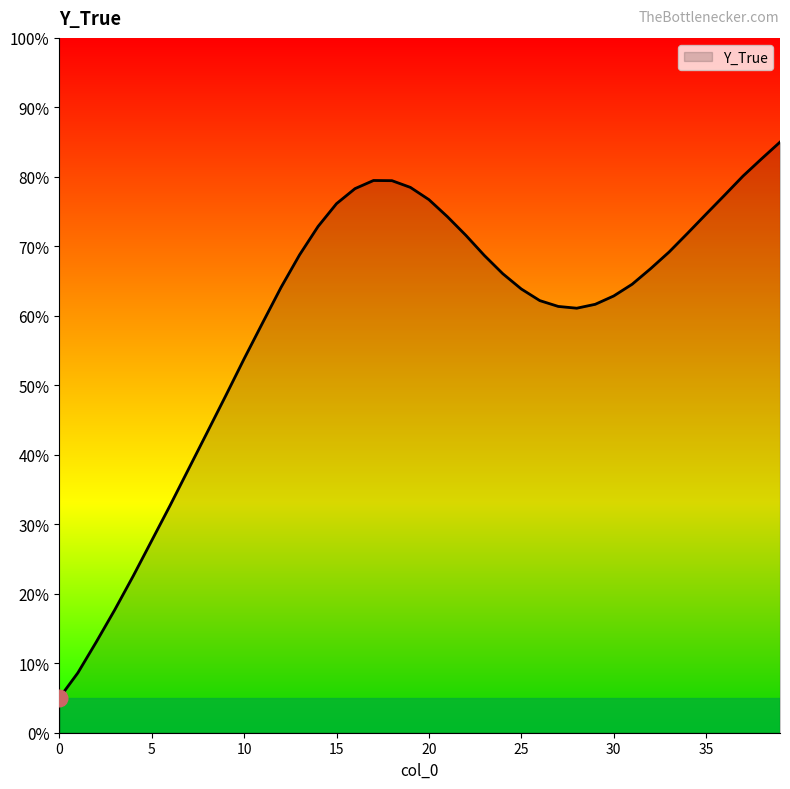

What is the greatest value displayed?

85.0